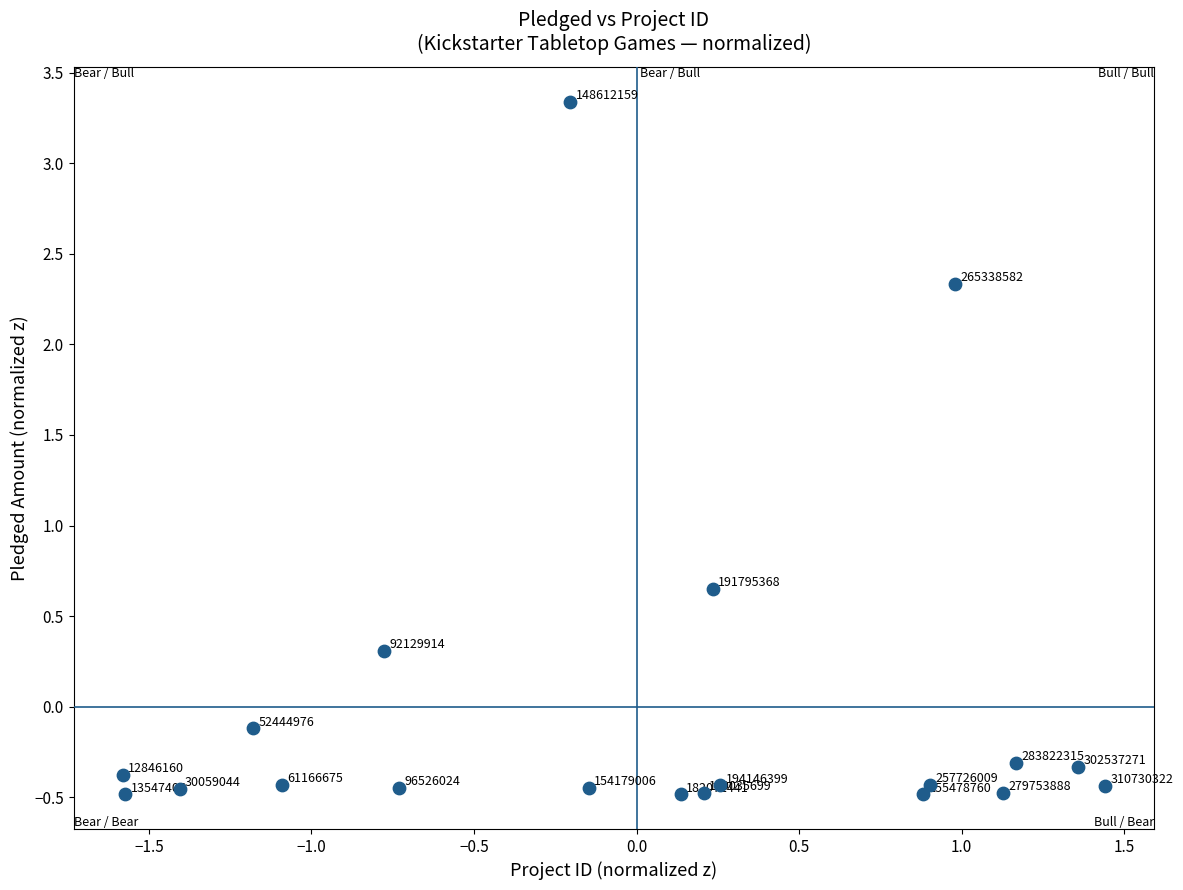

What is the range of X values (max minus min)?

3.0